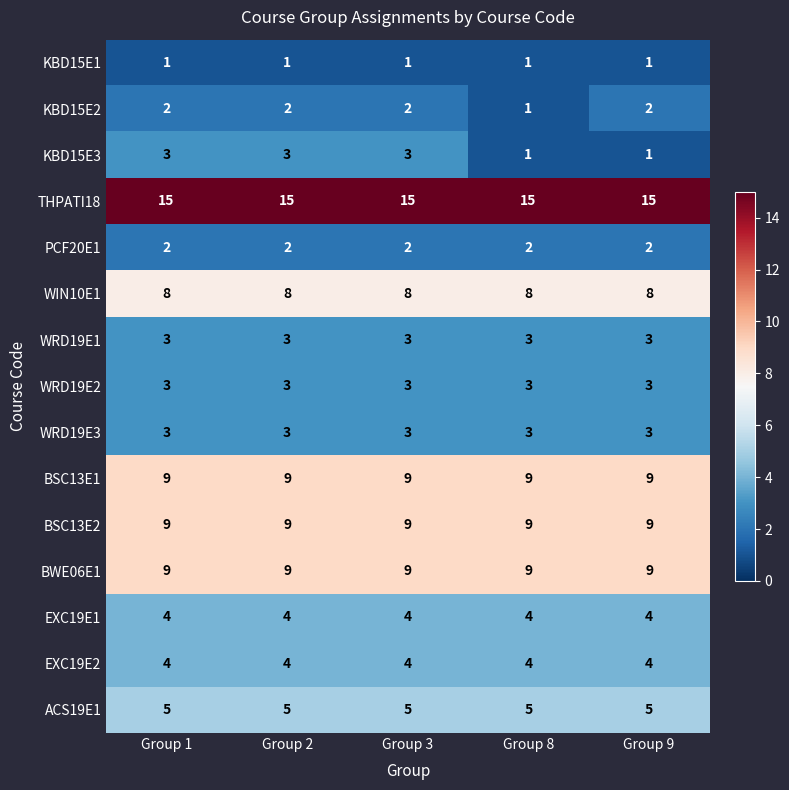

What is the difference between the highest and lowest values at Group 9?

14